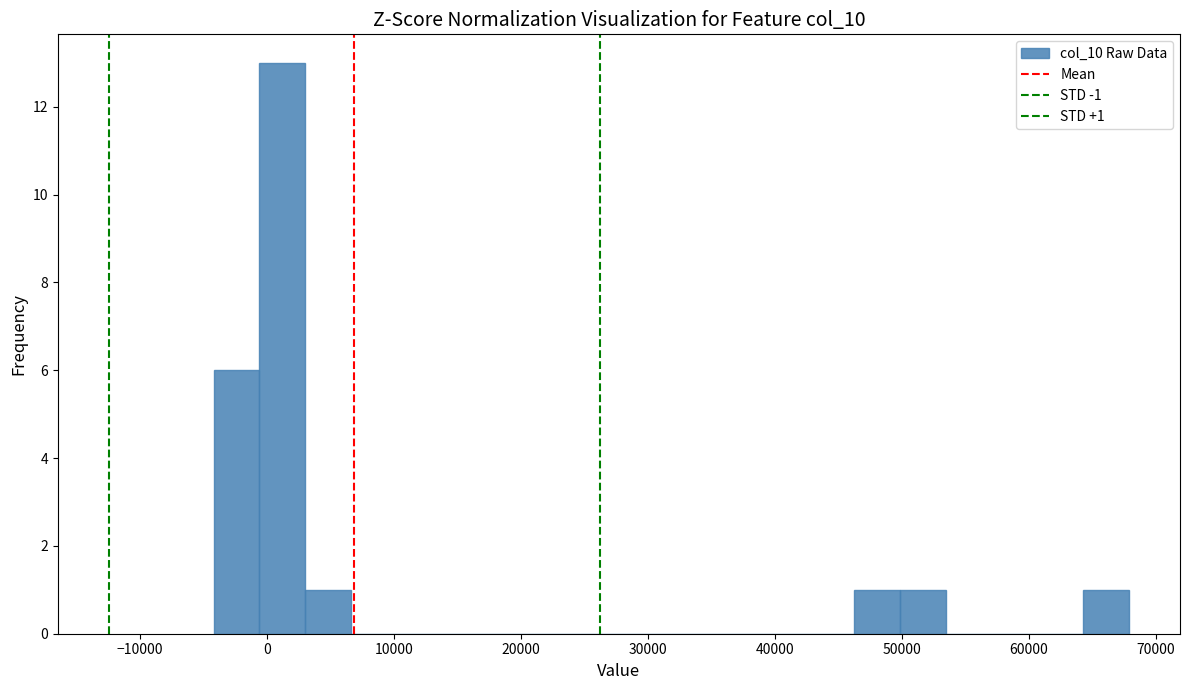

Read against the x-axis, roughly where is the centre of the tallest bar?

1000